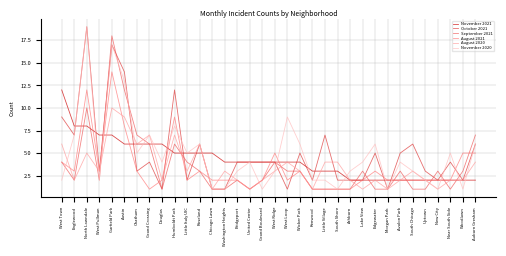

Count the number of categories in the chart.

34